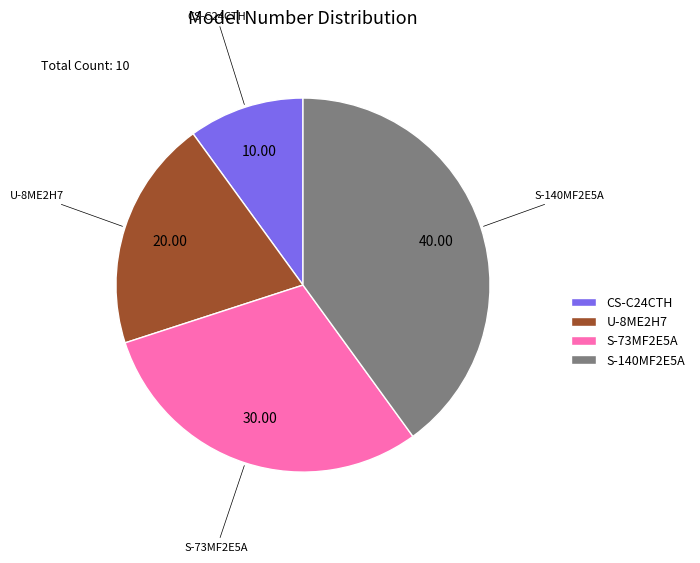

Approximately how many times larger is the value at S-73MF2E5A compared to U-8ME2H7?

1.5